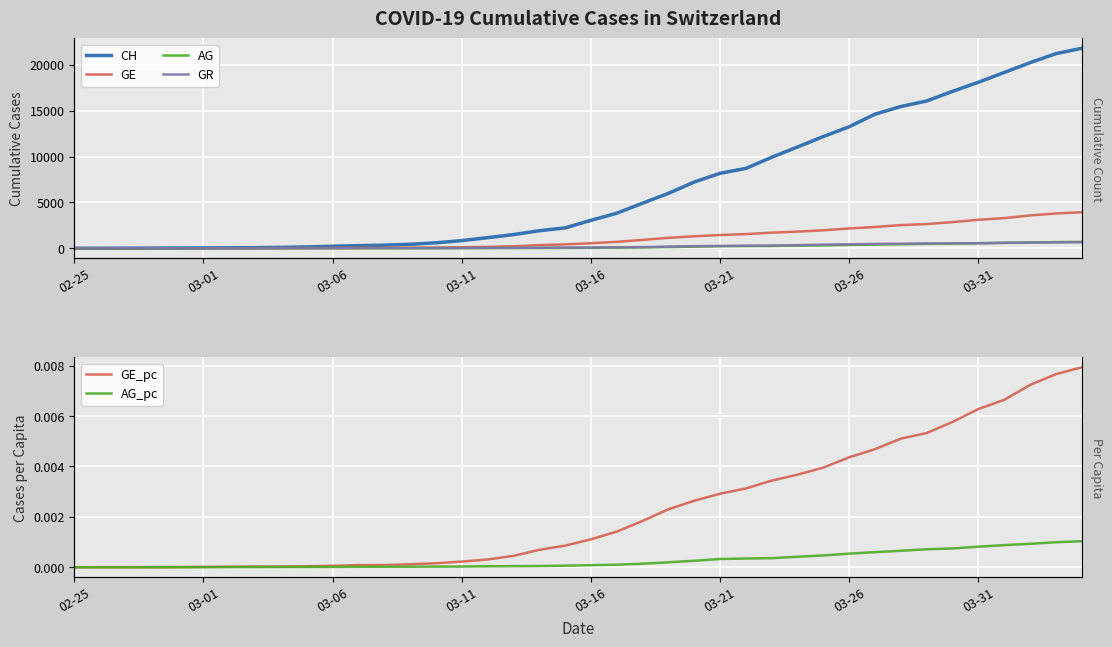

True or false: GE_pc and GR intersect in this chart.

False